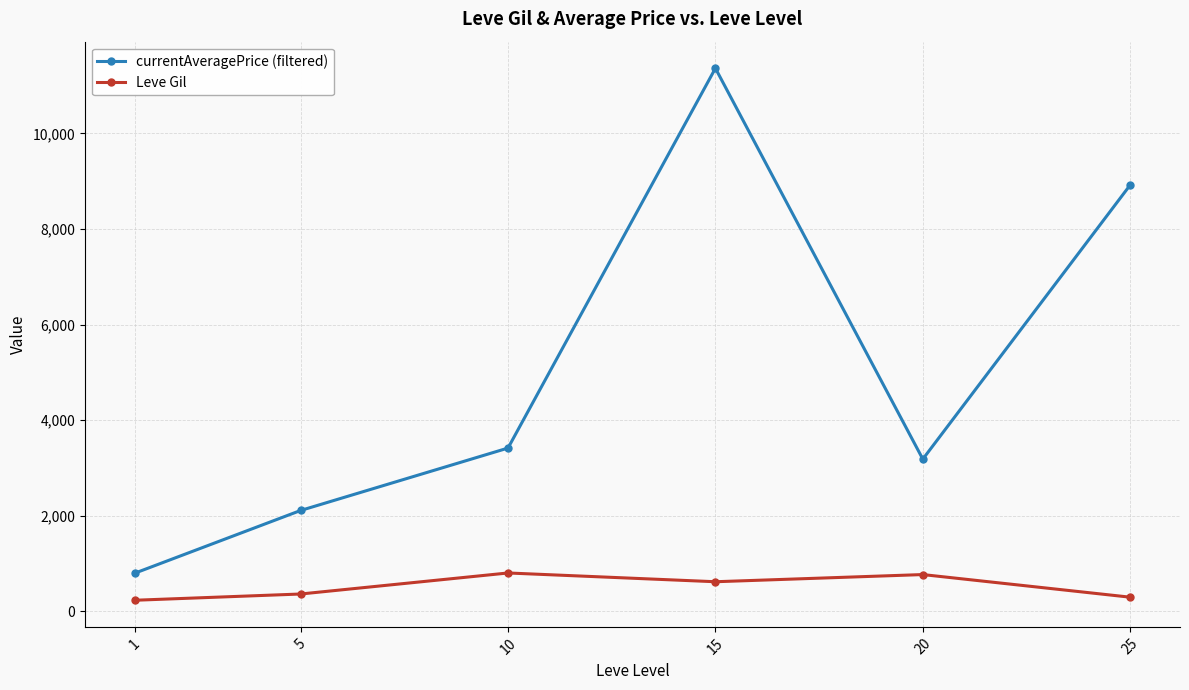

What is the greatest value displayed?

11361.1